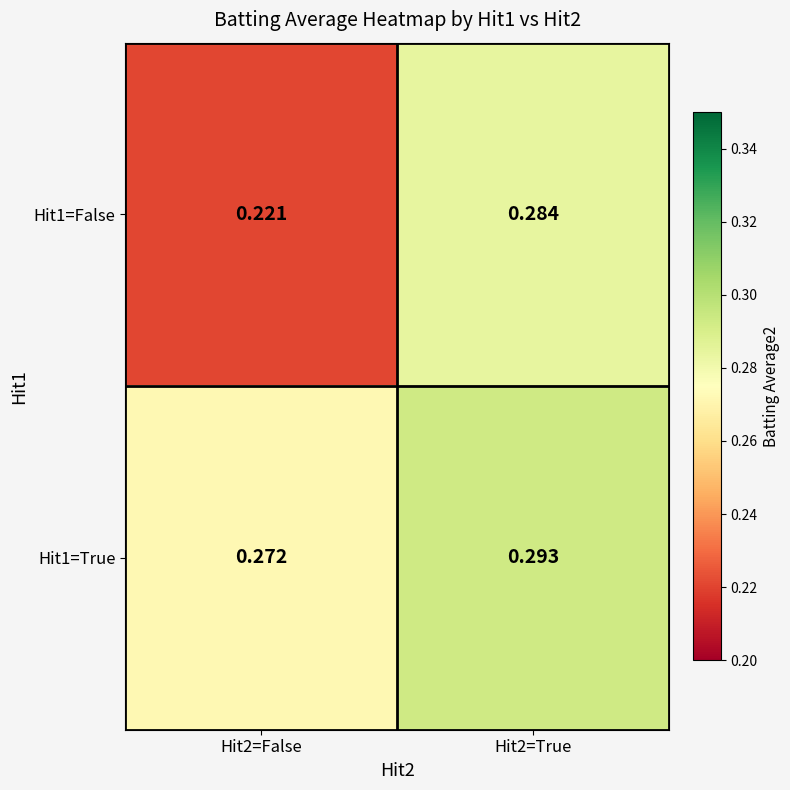

List the series in order of their peak value, lowest first.

Hit1=False, Hit1=True